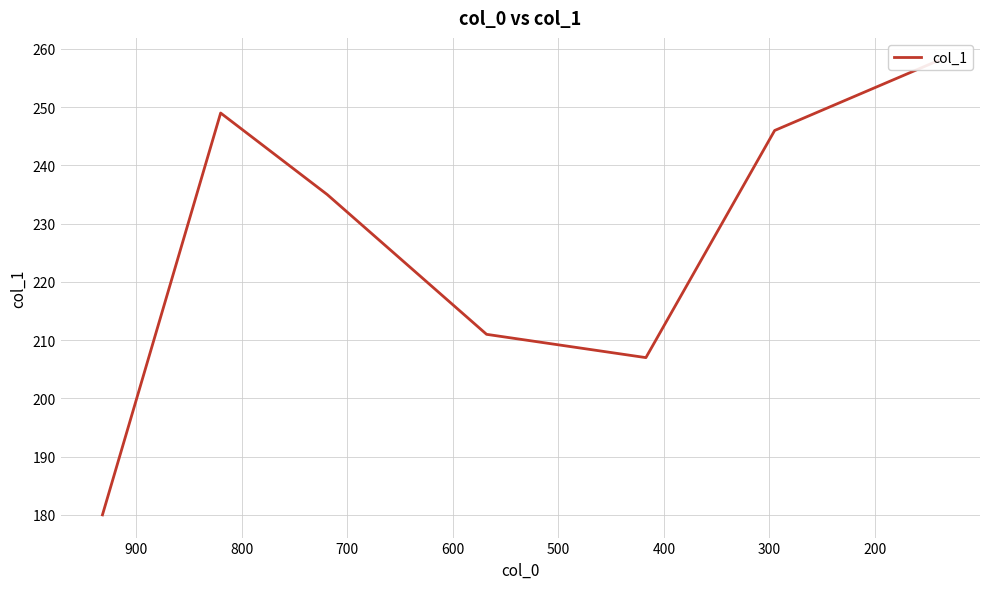

What is the minimum value shown in the chart?

180